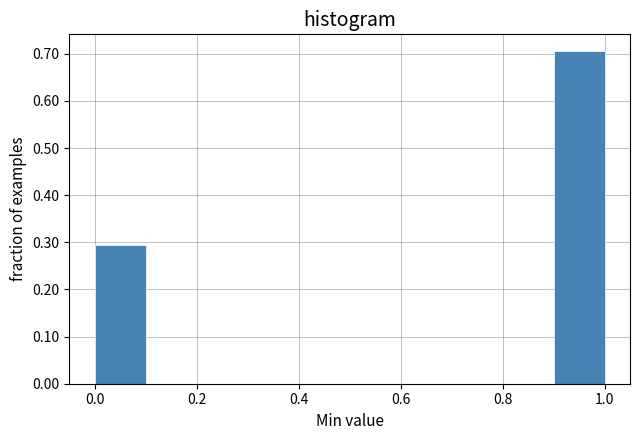

Reading left to right, transcribe this chart: for each bar, give the range it covers on the x-axis and its height. The values are not printed on the chart, so give them approximately, as read against the axis.

0.0 to 0.1: 0.29
0.1 to 0.2: 0
0.2 to 0.3: 0
0.3 to 0.4: 0
0.4 to 0.5: 0
0.5 to 0.6: 0
0.6 to 0.7: 0
0.7 to 0.8: 0
0.8 to 0.9: 0
0.9 to 1.0: 0.71